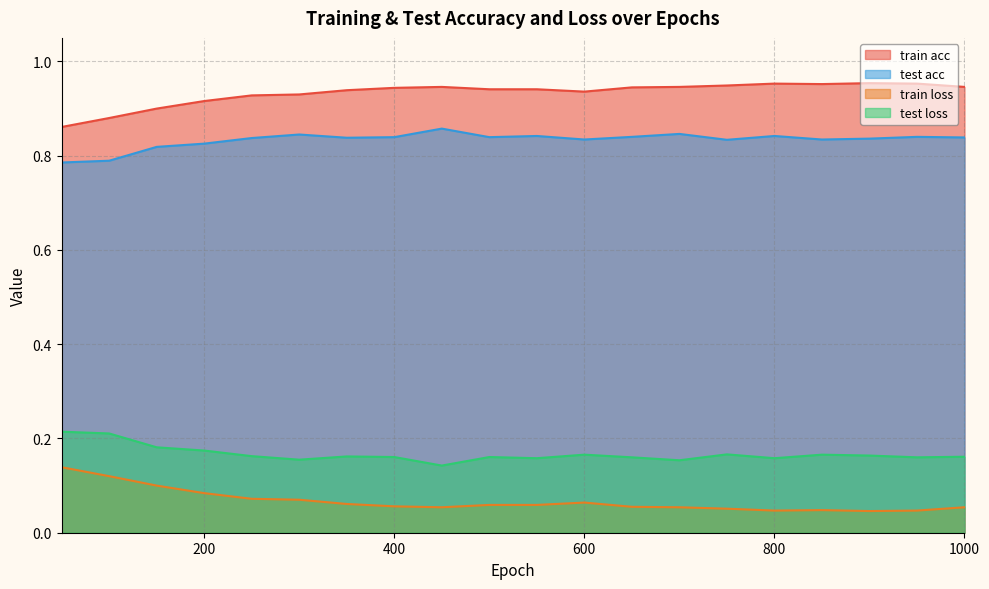

Where is the first local minimum for train acc?

600